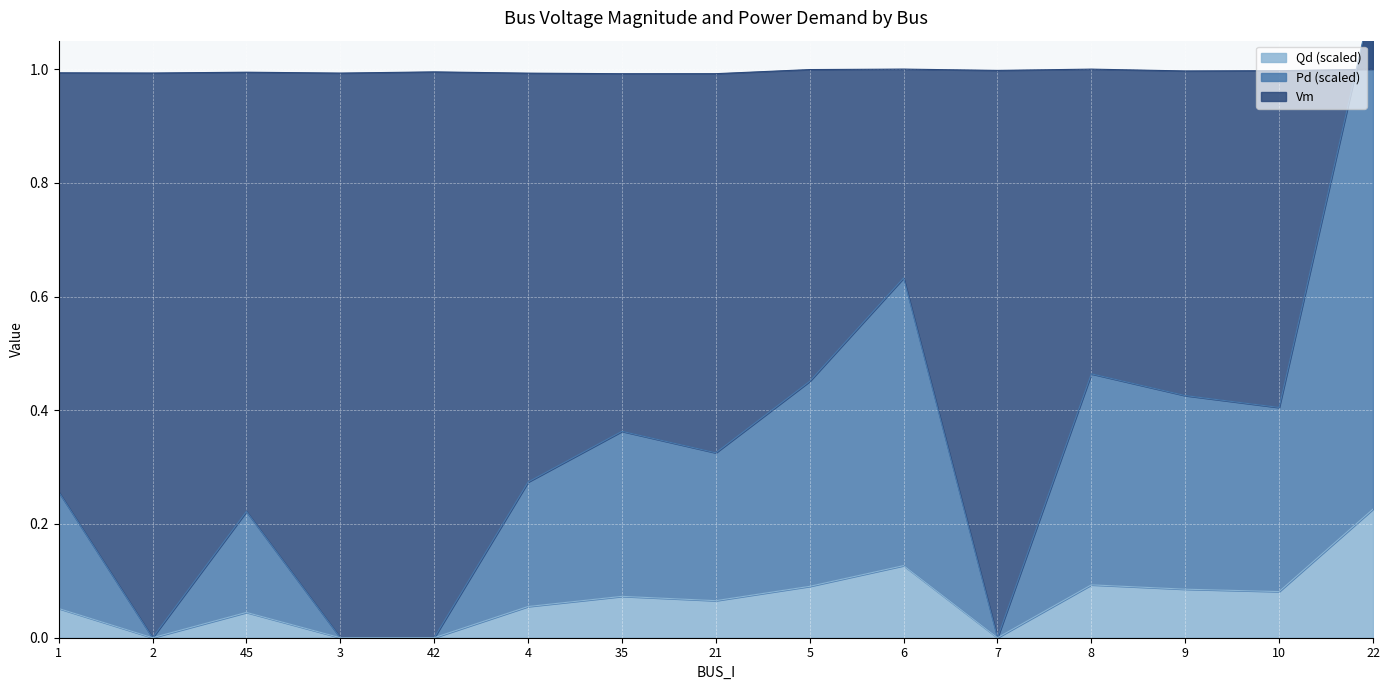

What is the label of the 14th point from the left?

10